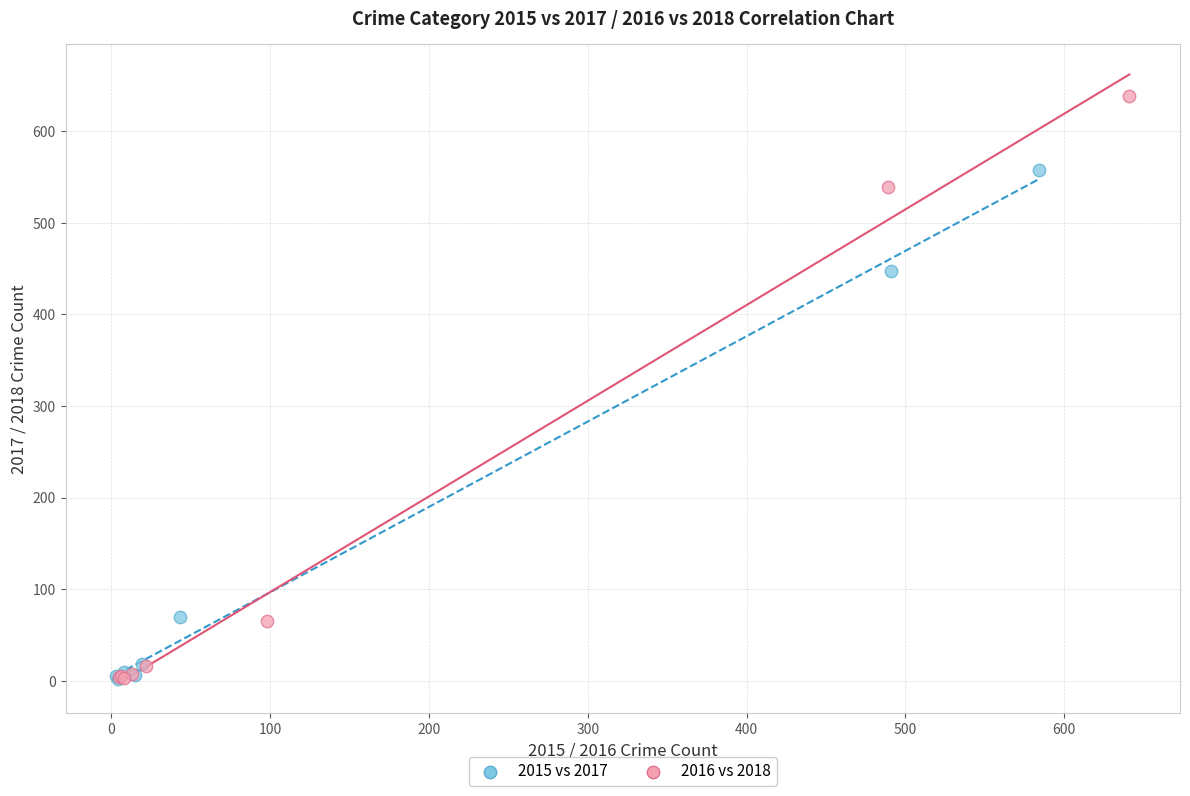

Which series contains the highest Y value?

2016 vs 2018